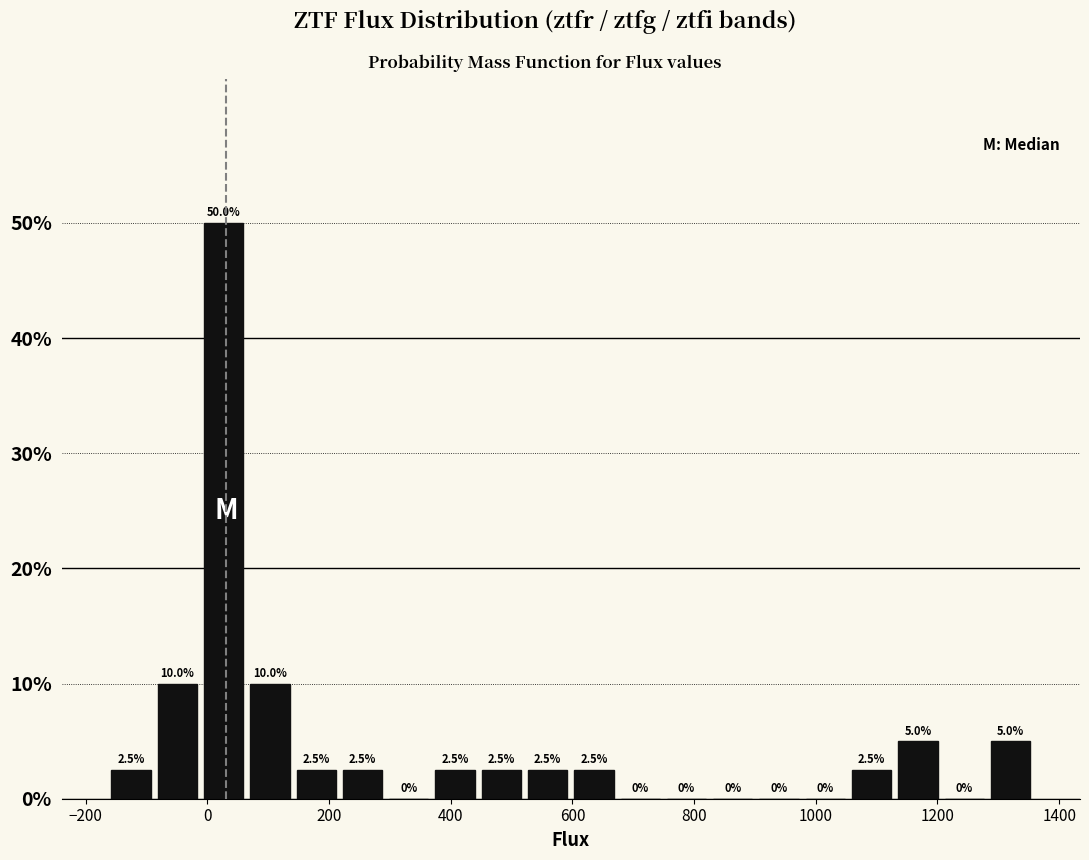

Around what value on the x-axis is the tallest bar? Give the approximate position of its centre, as read against the axis.

20